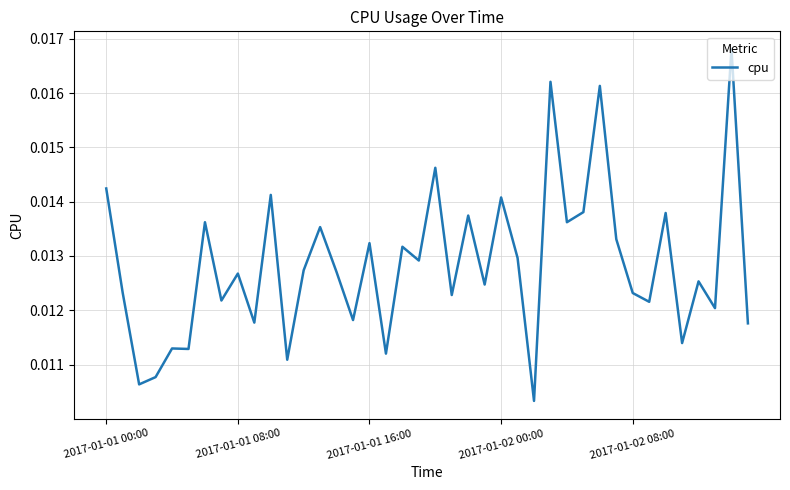

At which category does the chart reach its minimum across all series?

26